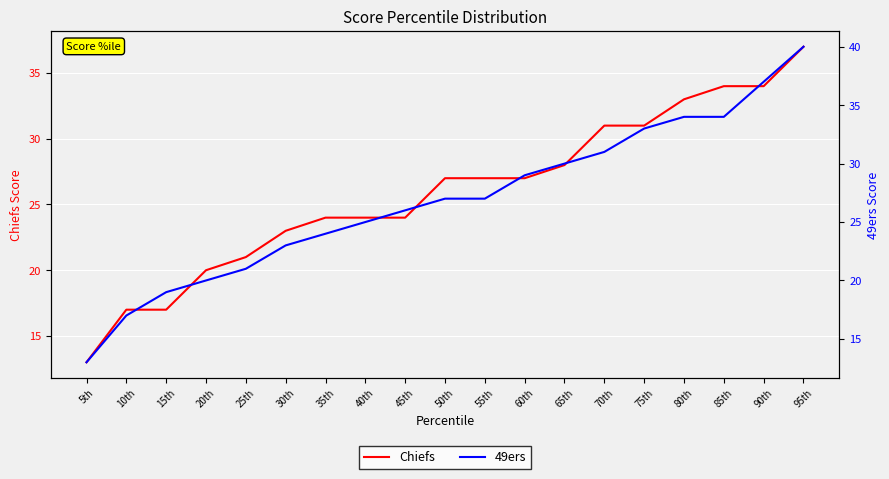

Is the value of 49ers at 25th greater than the value of Chiefs at 50th?

No